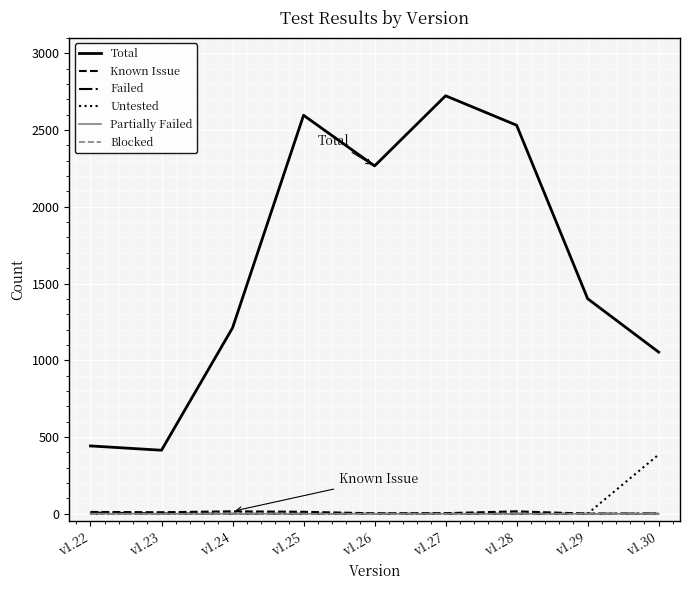

What is the total value across all series at v1.30?

1441